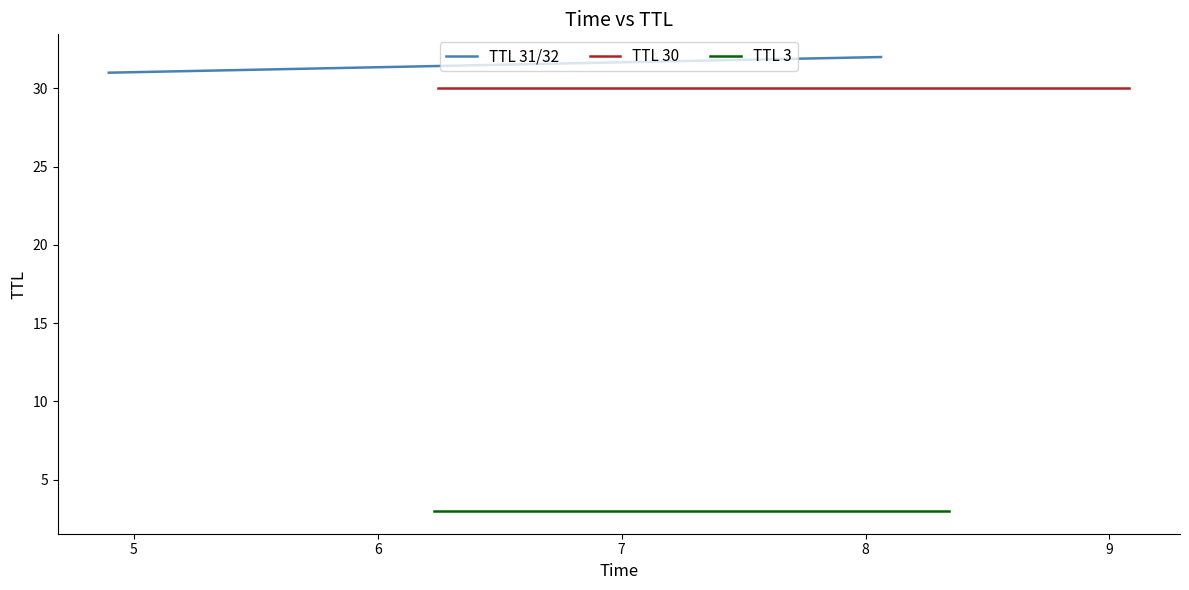

What is the value of the TTL 3 point at the 2nd from the left?

3